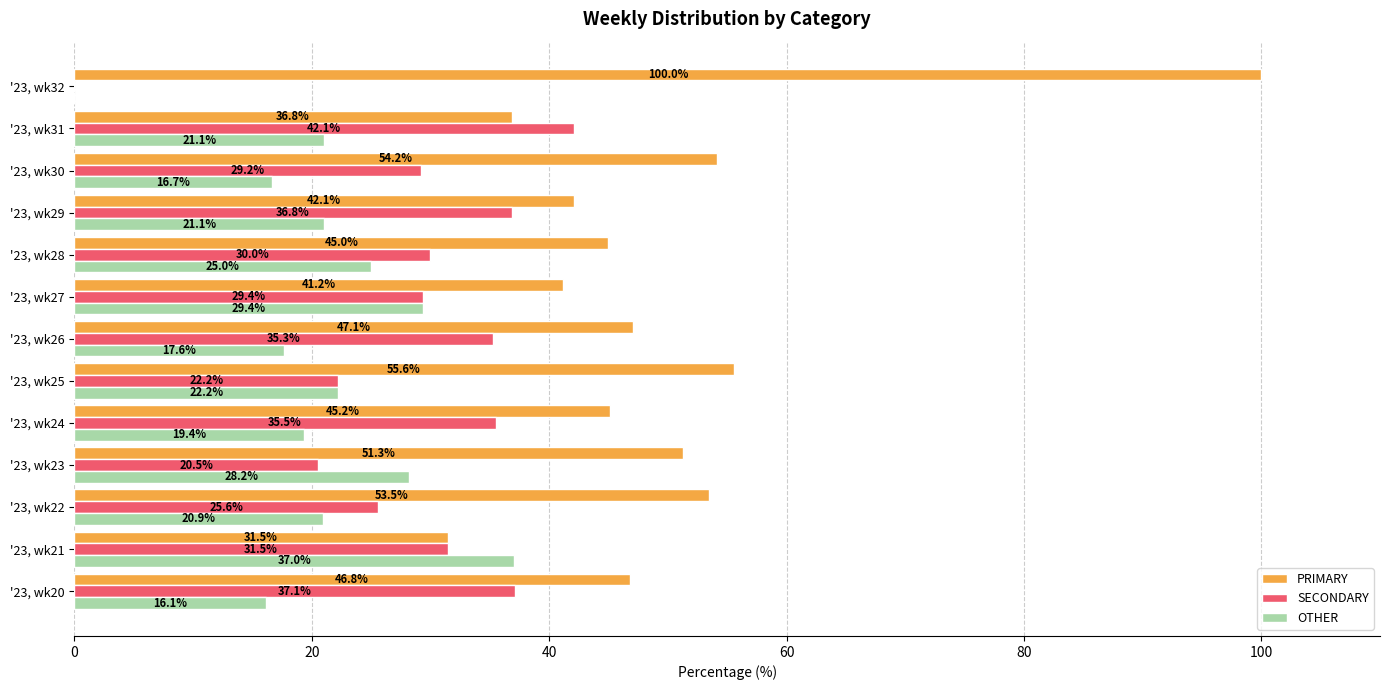

At which label is PRIMARY closest to 65?

'23, wk25